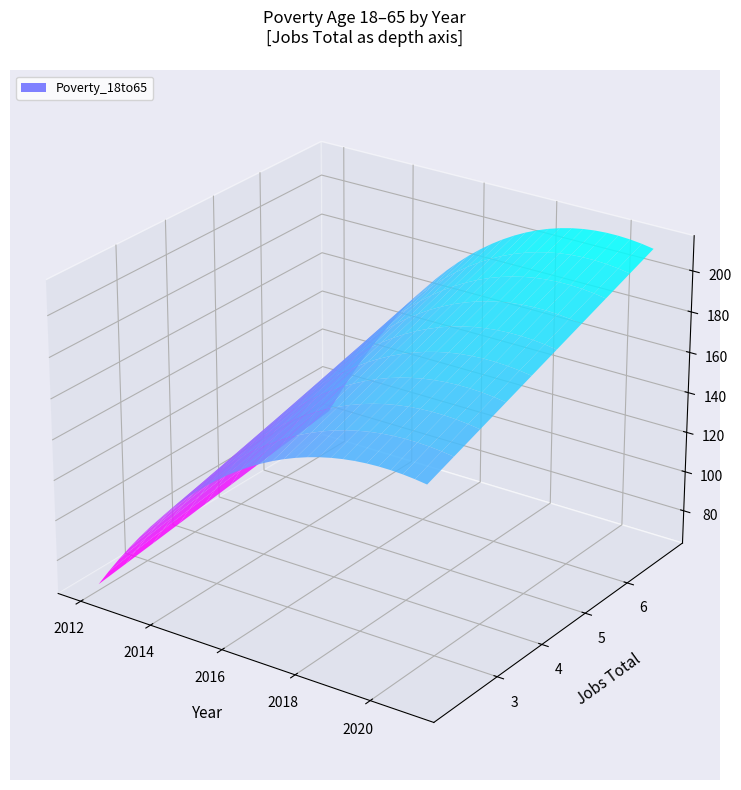

At which category is the sum across all series the highest?

2021